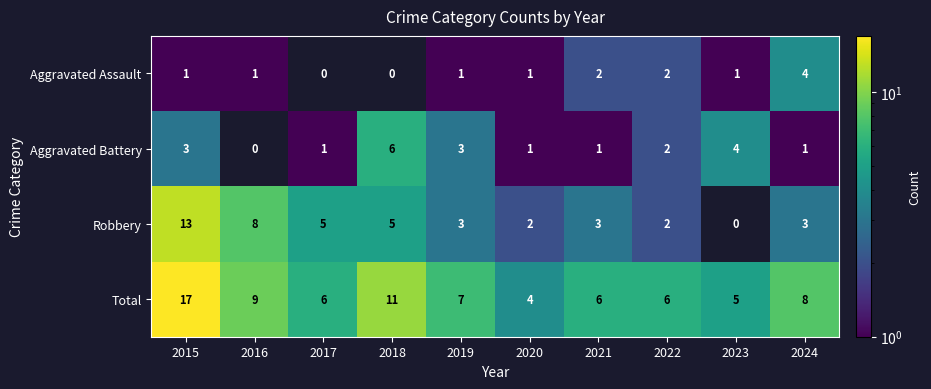

What is the greatest value displayed?

17.0